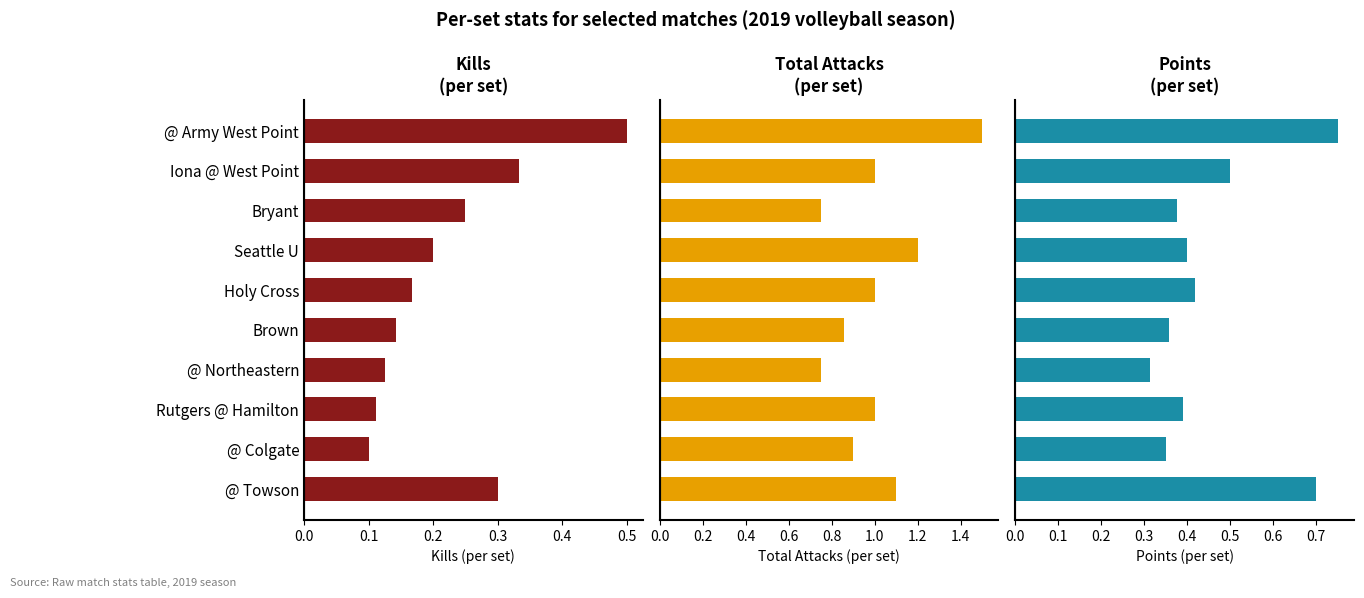

What is the difference between the Total Attacks values at Rutgers @ Hamilton and @ Towson?

0.1